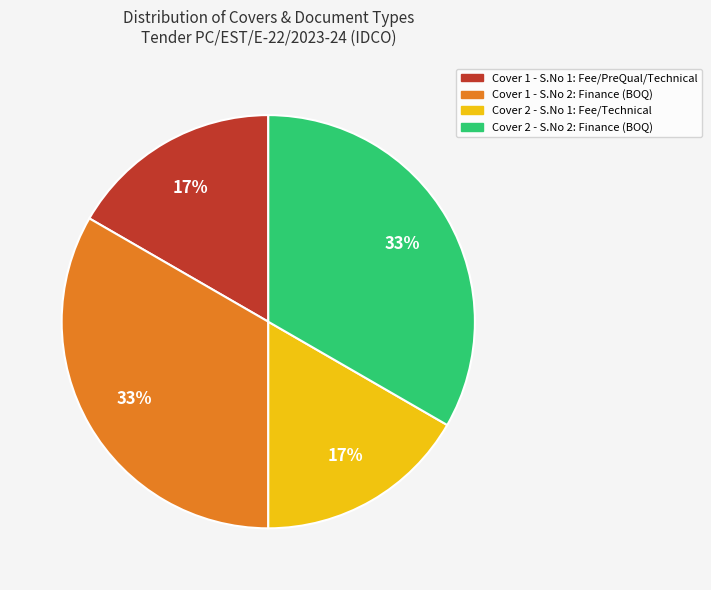

To the nearest percent, what is the average slice percentage?

25%